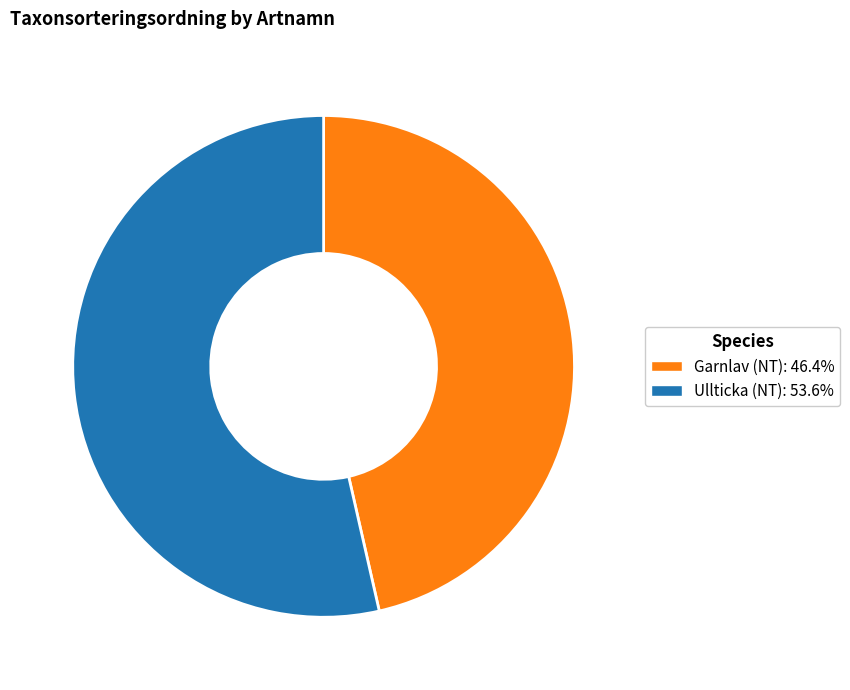

Count the number of slices in the pie.

2